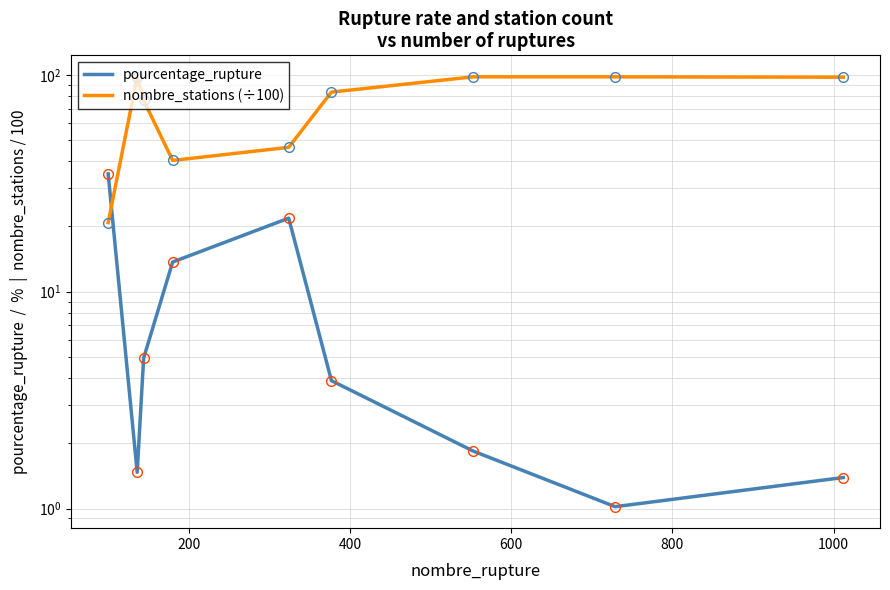

Is this an area chart (filled region under the line)?

No